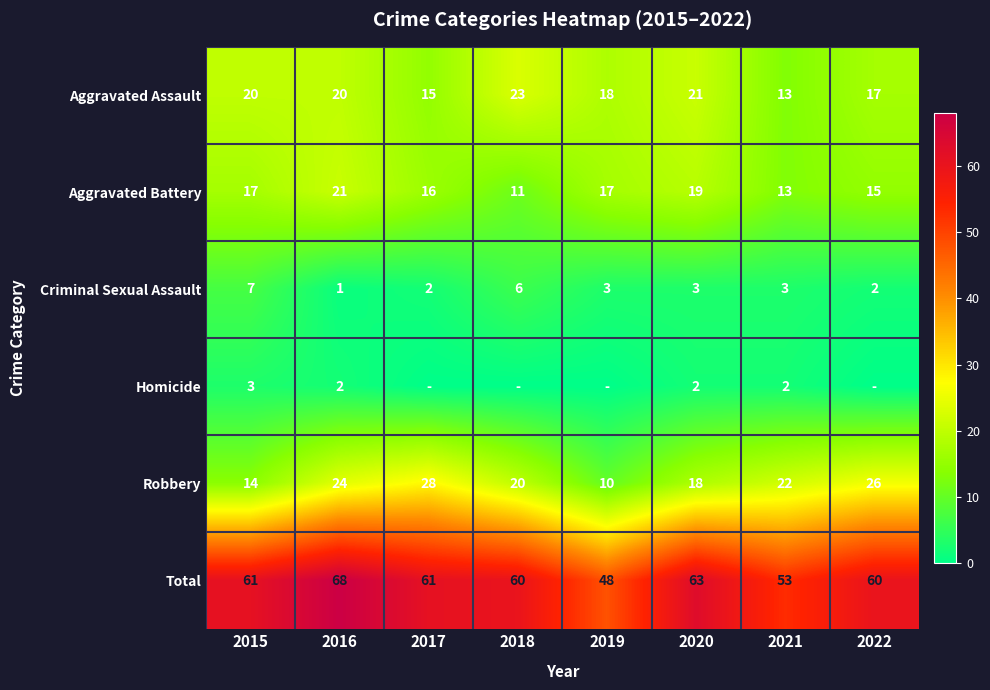

Count the Robbery values in the range 18 to 26.

5